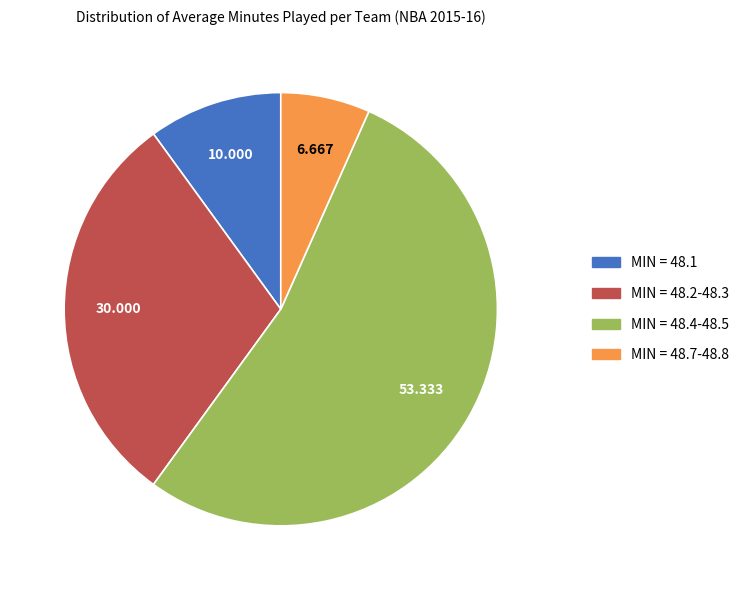

Combined, do MIN = 48.2-48.3 and MIN = 48.7-48.8 account for over 50%?

No